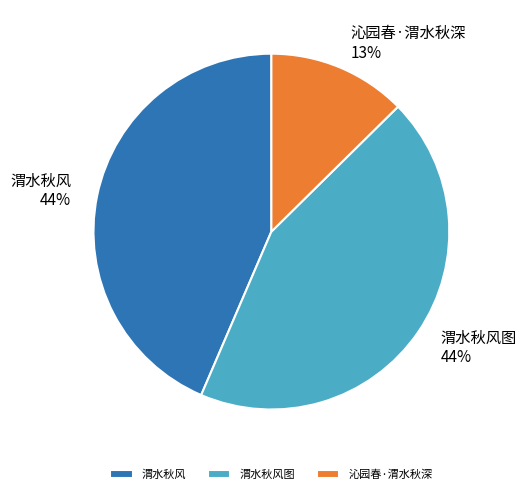

Which slice is the smallest?

沁园春·渭水秋深